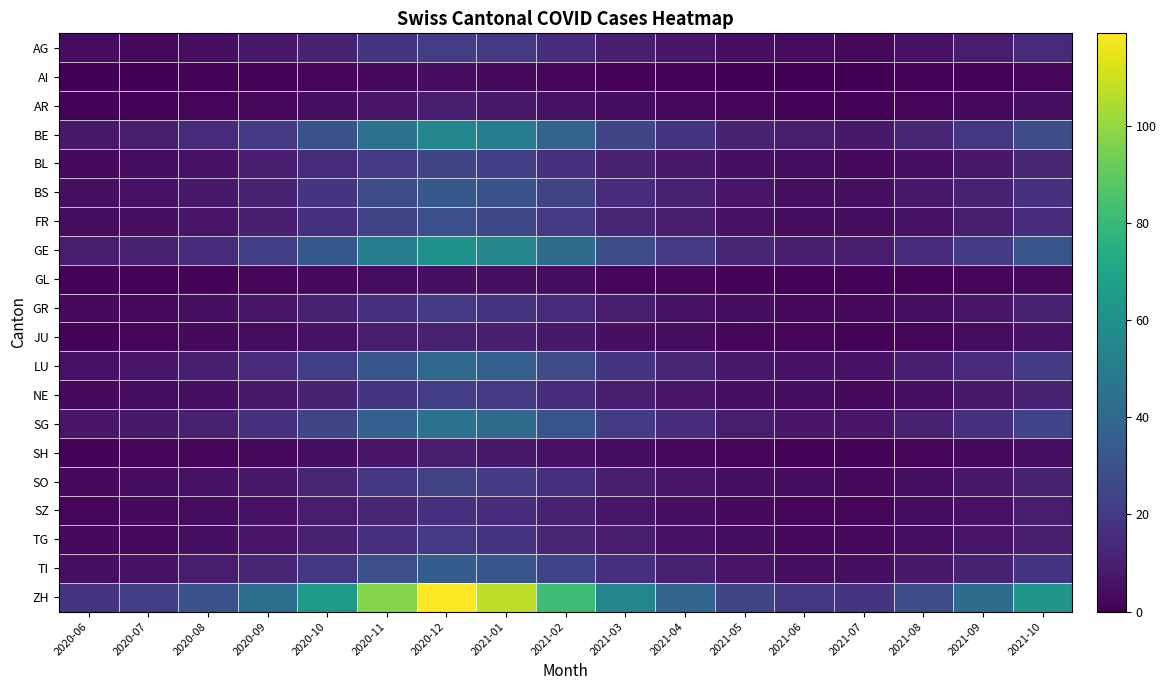

Reading left to right, what are all the values shown in this chart?

AG: 2020-06=4	2020-07=3	2020-08=5	2020-09=8	2020-10=12	2020-11=18	2020-12=22	2021-01=20	2021-02=15	2021-03=10	2021-04=7	2021-05=5	2021-06=4	2021-07=3	2021-08=6	2021-09=9	2021-10=14
AI: 2020-06=0	2020-07=0	2020-08=1	2020-09=1	2020-10=2	2020-11=3	2020-12=4	2021-01=3	2021-02=2	2021-03=1	2021-04=1	2021-05=0	2021-06=0	2021-07=0	2021-08=1	2021-09=1	2021-10=2
AR: 2020-06=1	2020-07=1	2020-08=2	2020-09=3	2020-10=5	2020-11=7	2020-12=9	2021-01=8	2021-02=6	2021-03=4	2021-04=3	2021-05=2	2021-06=1	2021-07=1	2021-08=2	2021-09=3	2021-10=5
BE: 2020-06=8	2020-07=10	2020-08=14	2020-09=20	2020-10=30	2020-11=45	2020-12=55	2021-01=50	2021-02=38	2021-03=25	2021-04=18	2021-05=12	2021-06=9	2021-07=8	2021-08=13	2021-09=19	2021-10=28
BL: 2020-06=3	2020-07=4	2020-08=6	2020-09=9	2020-10=14	2020-11=20	2020-12=25	2021-01=22	2021-02=17	2021-03=11	2021-04=8	2021-05=5	2021-06=4	2021-07=3	2021-08=5	2021-09=8	2021-10=13
BS: 2020-06=5	2020-07=6	2020-08=8	2020-09=12	2020-10=18	2020-11=27	2020-12=33	2021-01=30	2021-02=23	2021-03=15	2021-04=11	2021-05=7	2021-06=5	2021-07=5	2021-08=8	2021-09=12	2021-10=17
FR: 2020-06=4	2020-07=5	2020-08=7	2020-09=10	2020-10=16	2020-11=23	2020-12=29	2021-01=26	2021-02=20	2021-03=13	2021-04=9	2021-05=6	2021-06=4	2021-07=4	2021-08=6	2021-09=10	2021-10=15
GE: 2020-06=9	2020-07=11	2020-08=15	2020-09=22	2020-10=33	2020-11=50	2020-12=61	2021-01=55	2021-02=42	2021-03=28	2021-04=20	2021-05=13	2021-06=10	2021-07=9	2021-08=14	2021-09=21	2021-10=31
GL: 2020-06=1	2020-07=1	2020-08=1	2020-09=2	2020-10=3	2020-11=4	2020-12=5	2021-01=5	2021-02=4	2021-03=2	2021-04=2	2021-05=1	2021-06=1	2021-07=1	2021-08=1	2021-09=2	2021-10=3
GR: 2020-06=3	2020-07=3	2020-08=5	2020-09=7	2020-10=11	2020-11=16	2020-12=20	2021-01=18	2021-02=14	2021-03=9	2021-04=6	2021-05=4	2021-06=3	2021-07=3	2021-08=5	2021-09=7	2021-10=11
JU: 2020-06=1	2020-07=2	2020-08=3	2020-09=4	2020-10=6	2020-11=9	2020-12=11	2021-01=10	2021-02=8	2021-03=5	2021-04=4	2021-05=2	2021-06=2	2021-07=1	2021-08=2	2021-09=4	2021-10=6
LU: 2020-06=6	2020-07=7	2020-08=10	2020-09=14	2020-10=22	2020-11=32	2020-12=40	2021-01=36	2021-02=27	2021-03=18	2021-04=13	2021-05=8	2021-06=6	2021-07=6	2021-08=10	2021-09=14	2021-10=21
NE: 2020-06=3	2020-07=4	2020-08=5	2020-09=8	2020-10=12	2020-11=18	2020-12=22	2021-01=20	2021-02=15	2021-03=10	2021-04=7	2021-05=5	2021-06=4	2021-07=3	2021-08=5	2021-09=8	2021-10=12
SG: 2020-06=7	2020-07=8	2020-08=11	2020-09=16	2020-10=25	2020-11=37	2020-12=45	2021-01=41	2021-02=31	2021-03=21	2021-04=15	2021-05=9	2021-06=7	2021-07=7	2021-08=11	2021-09=16	2021-10=24
SH: 2020-06=1	2020-07=2	2020-08=2	2020-09=3	2020-10=5	2020-11=7	2020-12=9	2021-01=8	2021-02=6	2021-03=4	2021-04=3	2021-05=2	2021-06=1	2021-07=1	2021-08=2	2021-09=3	2021-10=5
SO: 2020-06=3	2020-07=4	2020-08=6	2020-09=8	2020-10=13	2020-11=19	2020-12=23	2021-01=21	2021-02=16	2021-03=10	2021-04=7	2021-05=5	2021-06=4	2021-07=3	2021-08=5	2021-09=8	2021-10=12
SZ: 2020-06=2	2020-07=3	2020-08=4	2020-09=6	2020-10=9	2020-11=13	2020-12=16	2021-01=15	2021-02=11	2021-03=7	2021-04=5	2021-05=3	2021-06=2	2021-07=2	2021-08=4	2021-09=6	2021-10=9
TG: 2020-06=3	2020-07=3	2020-08=5	2020-09=7	2020-10=11	2020-11=16	2020-12=20	2021-01=18	2021-02=13	2021-03=9	2021-04=6	2021-05=4	2021-06=3	2021-07=3	2021-08=5	2021-09=7	2021-10=10
TI: 2020-06=5	2020-07=6	2020-08=9	2020-09=13	2020-10=19	2020-11=29	2020-12=35	2021-01=32	2021-02=24	2021-03=16	2021-04=11	2021-05=7	2021-06=5	2021-07=5	2021-08=8	2021-09=12	2021-10=18
ZH: 2020-06=18	2020-07=22	2020-08=30	2020-09=43	2020-10=65	2020-11=97	2020-12=119	2021-01=107	2021-02=82	2021-03=54	2021-04=39	2021-05=25	2021-06=19	2021-07=18	2021-08=28	2021-09=42	2021-10=62